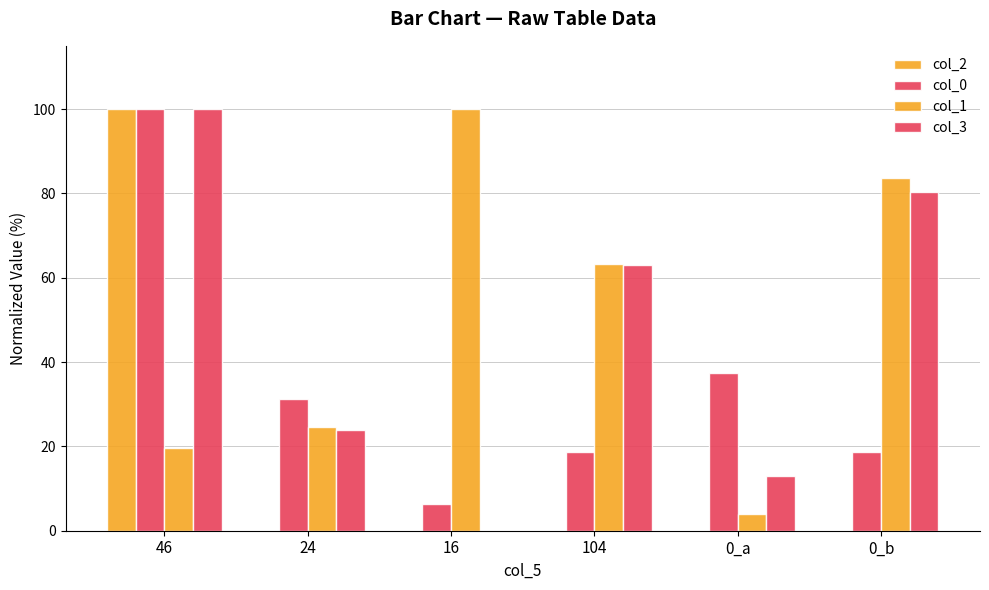

At which category does the chart reach its peak across all series?

46